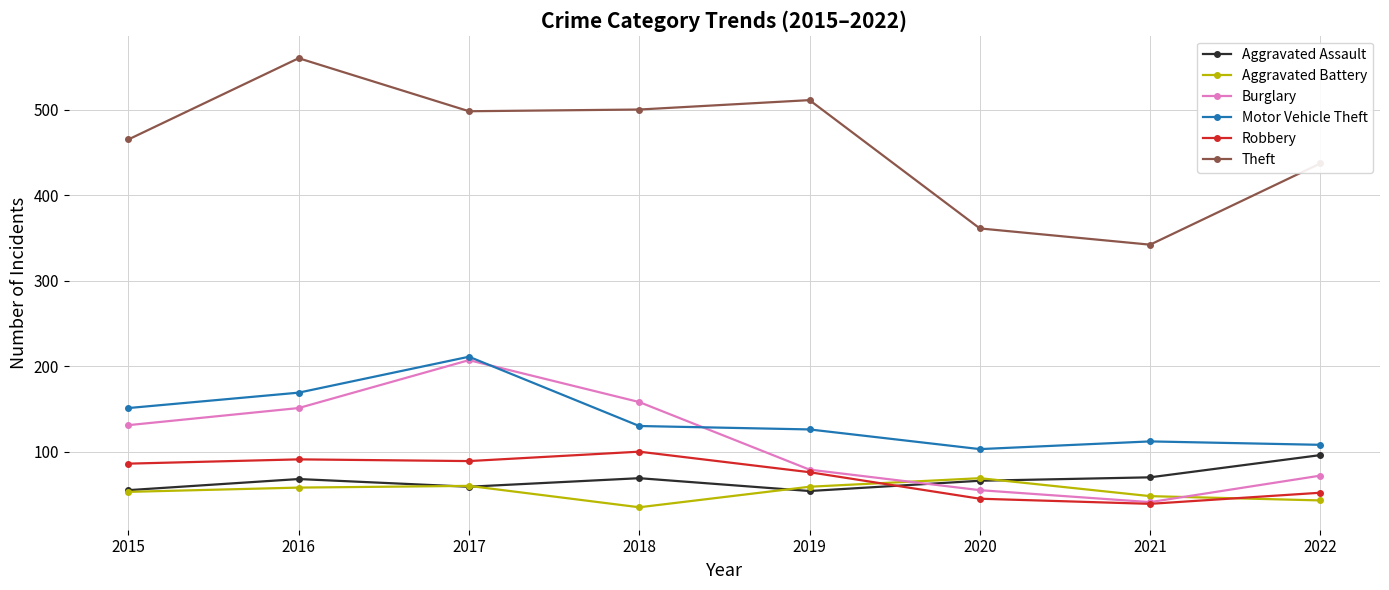

Is it true that Robbery equals 144 at 2017?

False